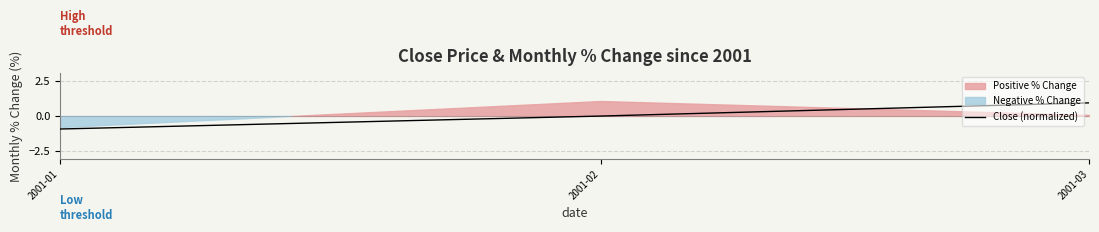

What is the value of the 3rd point from the left?

0.9